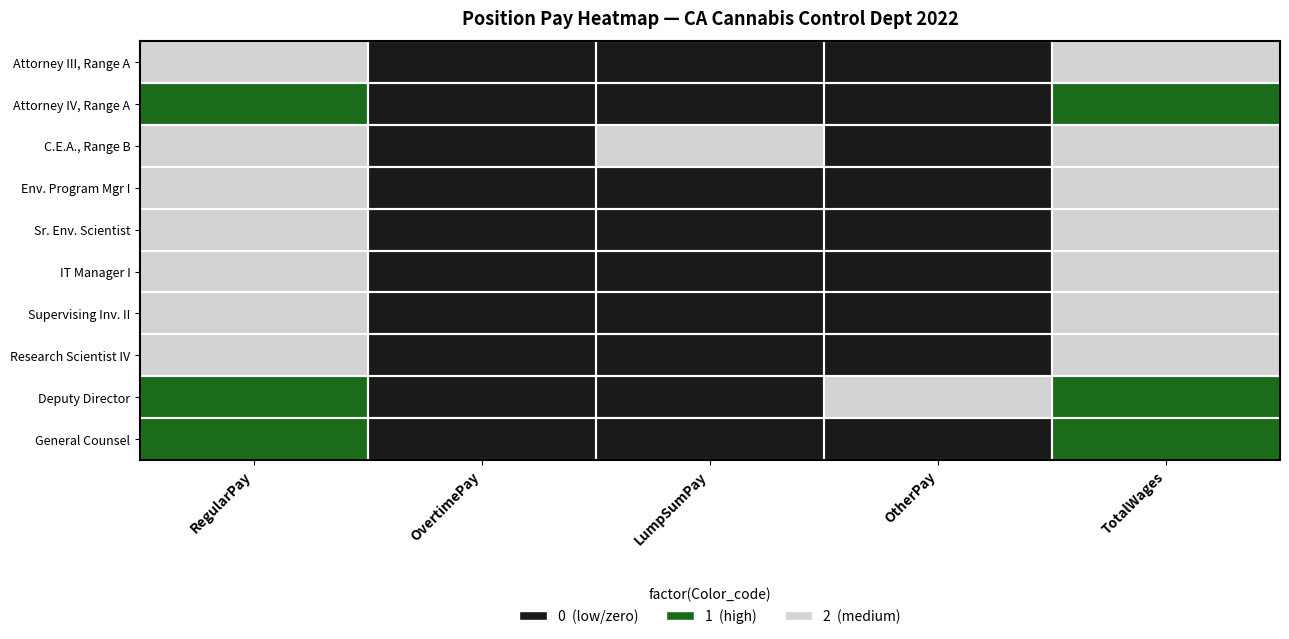

Between OtherPay and TotalWages, which is larger?

TotalWages